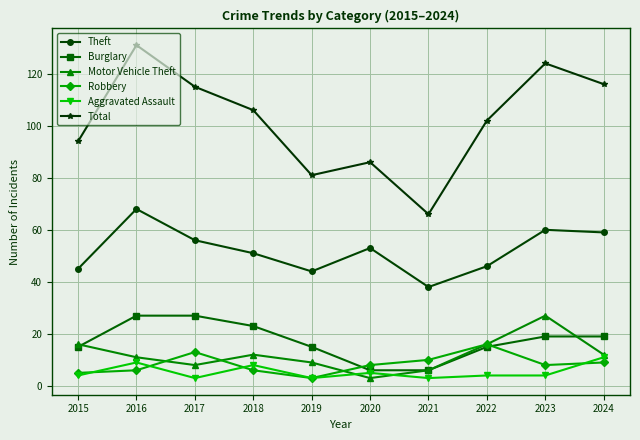

Does the chart display data point markers on the line(s)?

Yes